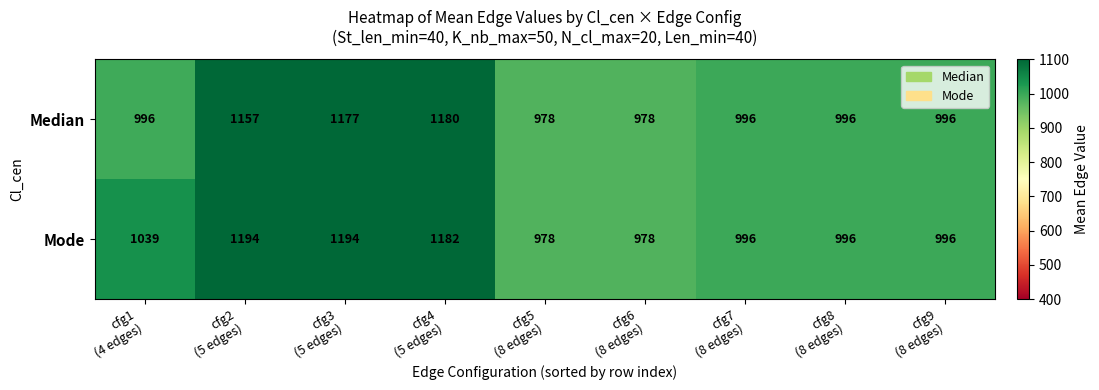

What is the smallest value displayed?

978